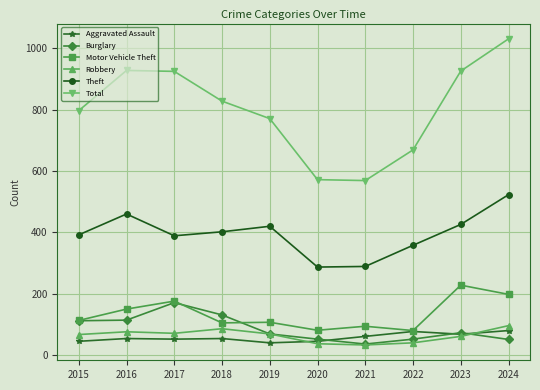

At how many categories does at least one series exceed 245?

10